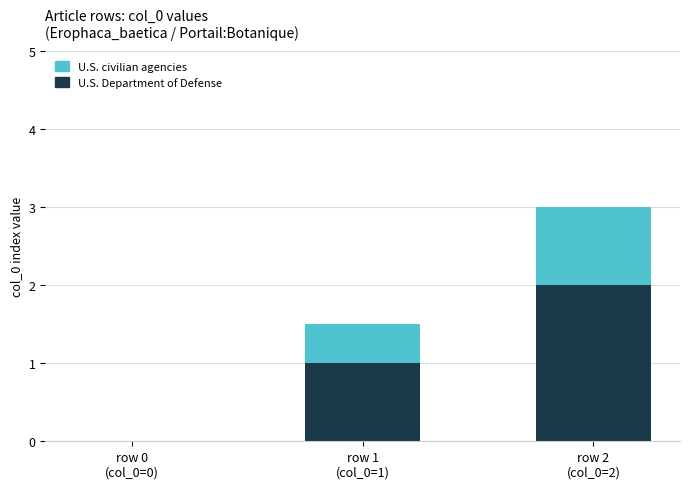

Are the bars grouped side by side (vs. stacked)?

No